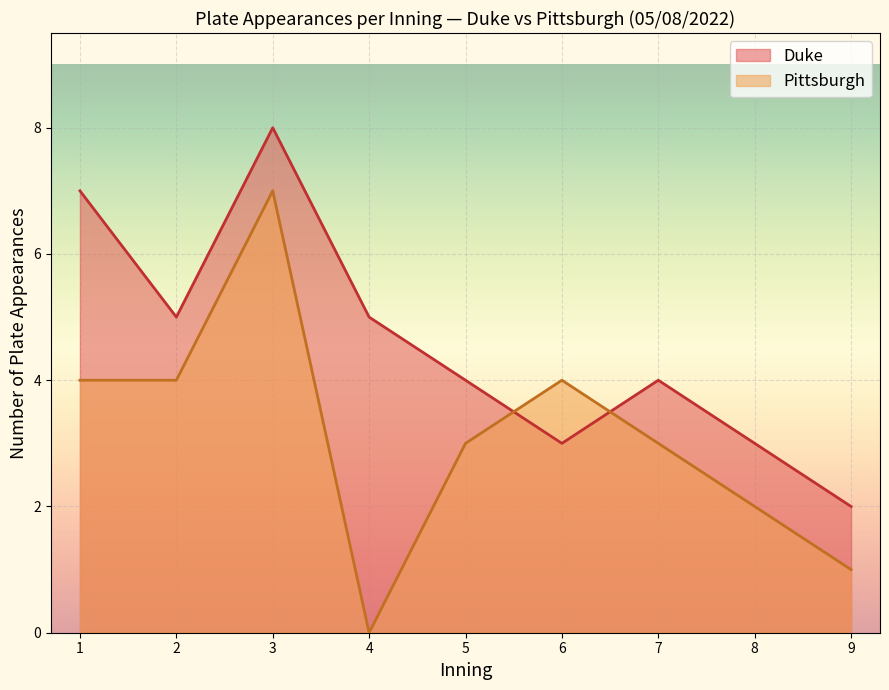

True or false: Duke and Pittsburgh cross at least once.

True